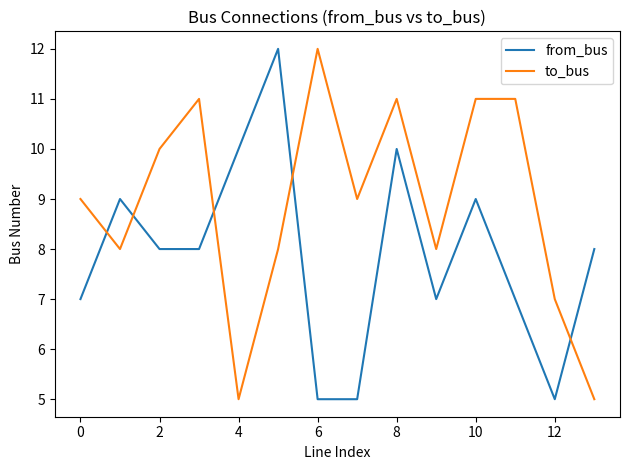

What is the lowest value of the to_bus series?

5